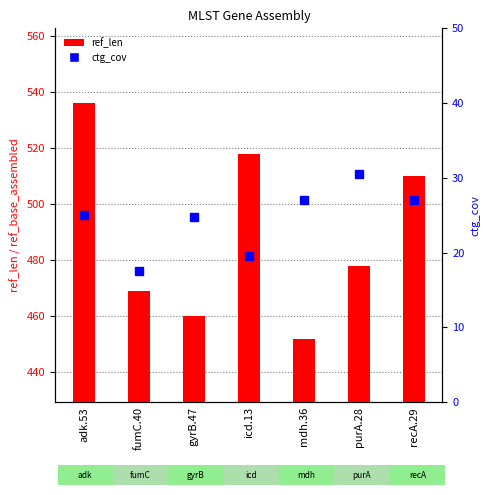

Which series has the largest total across all categories?

ref_len